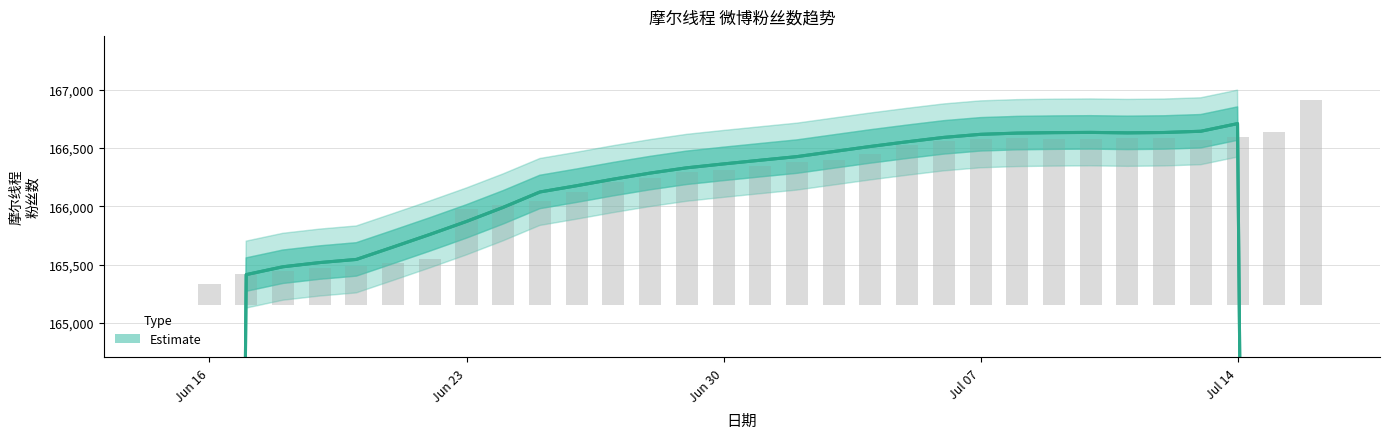

True or false: the data shows 85298.0 at Jun 16.

False